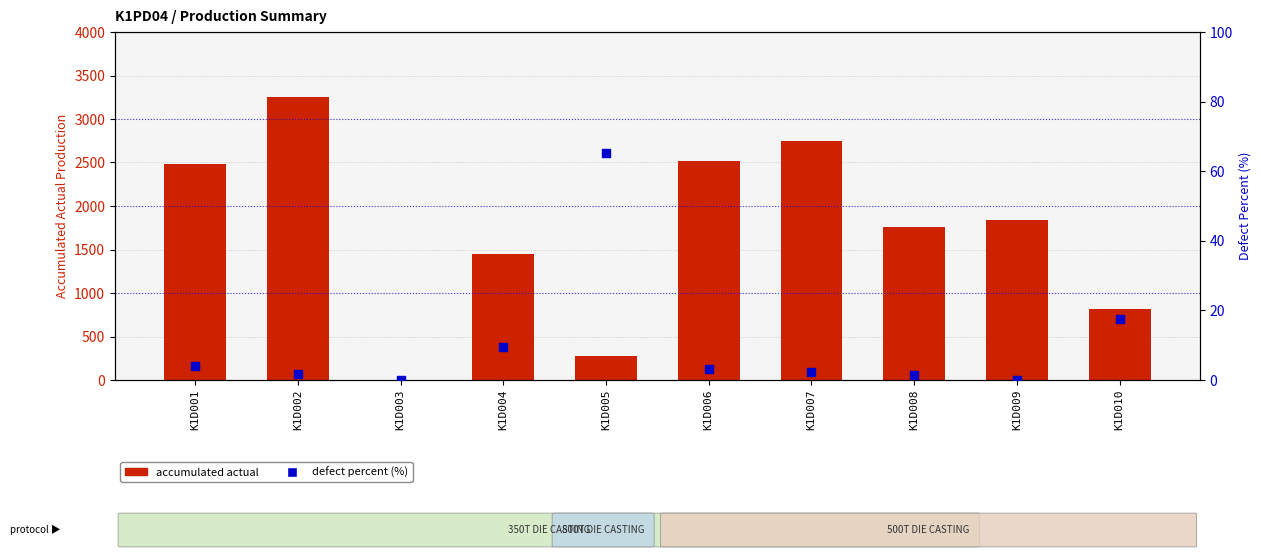

Which series has the widest spread of Y values?

ACCUM. ACTUAL